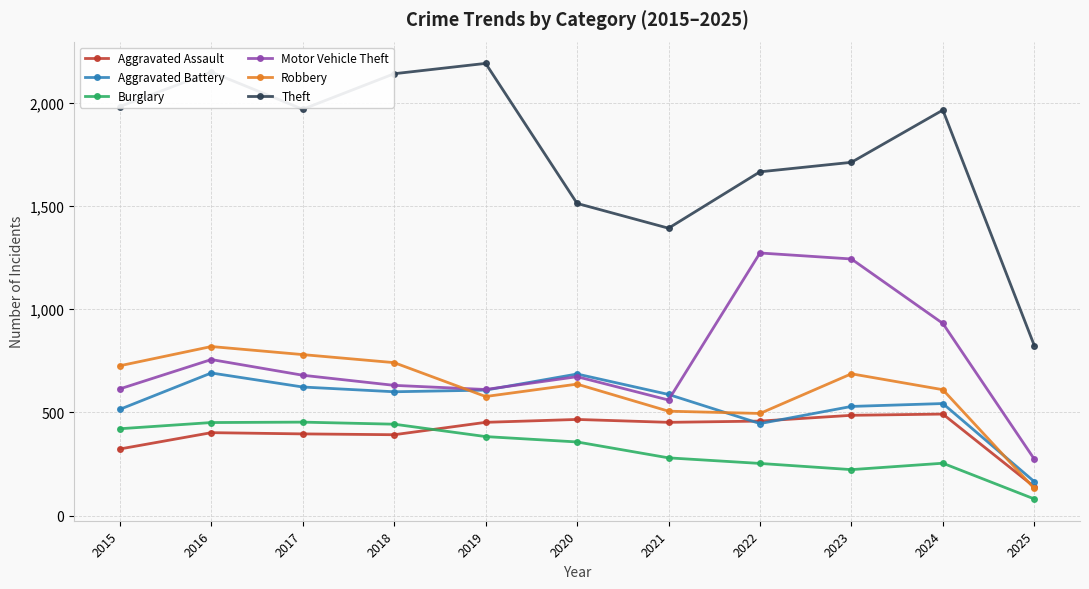

What is the total value across all series at 2015?

4580